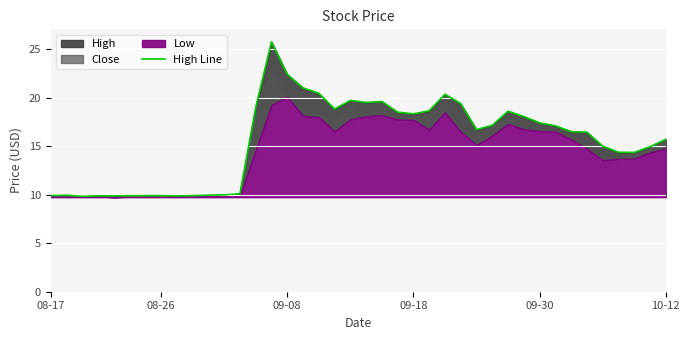

The value at 32 is 17.1. True or false?

True